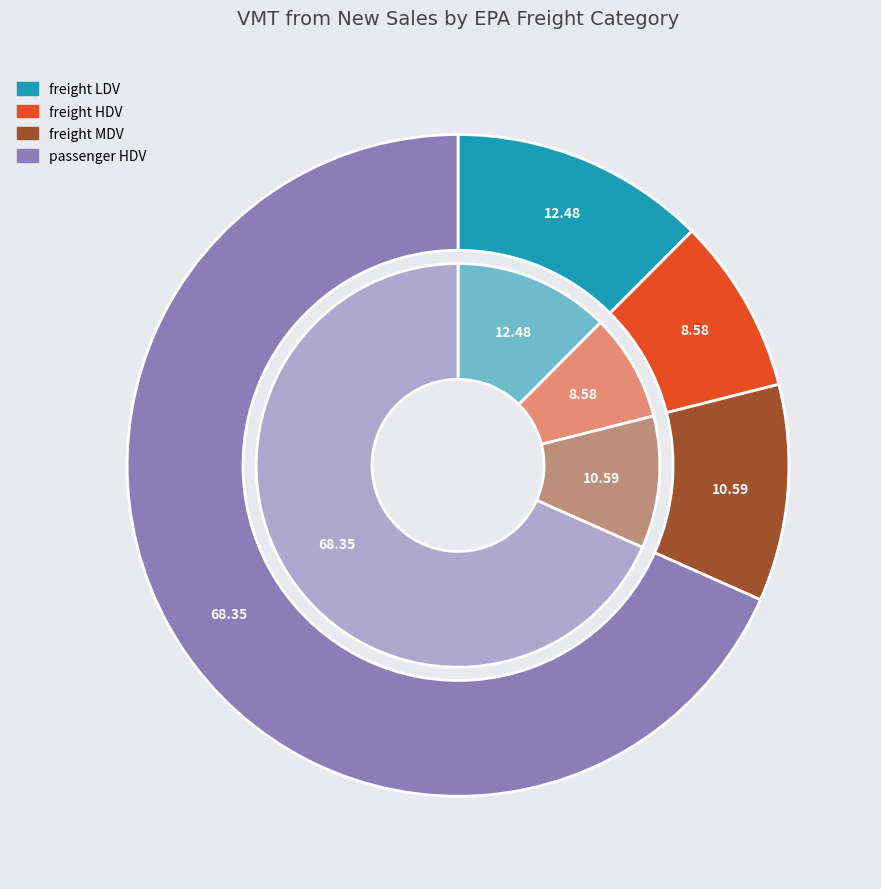

True or false: freight HDV accounts for 1% of the total.

False